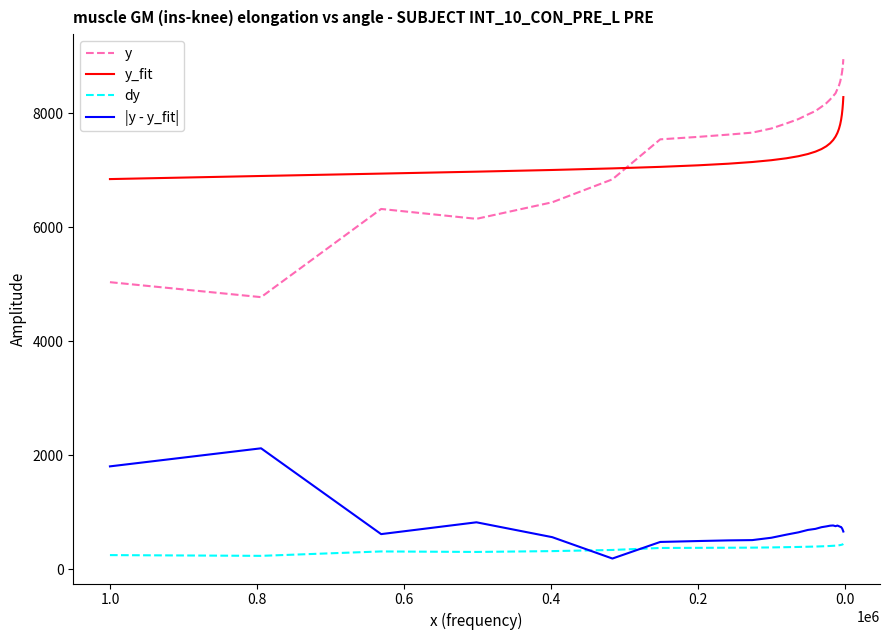

Is the value of y_fit at 11 greater than the value of y at 10?

No